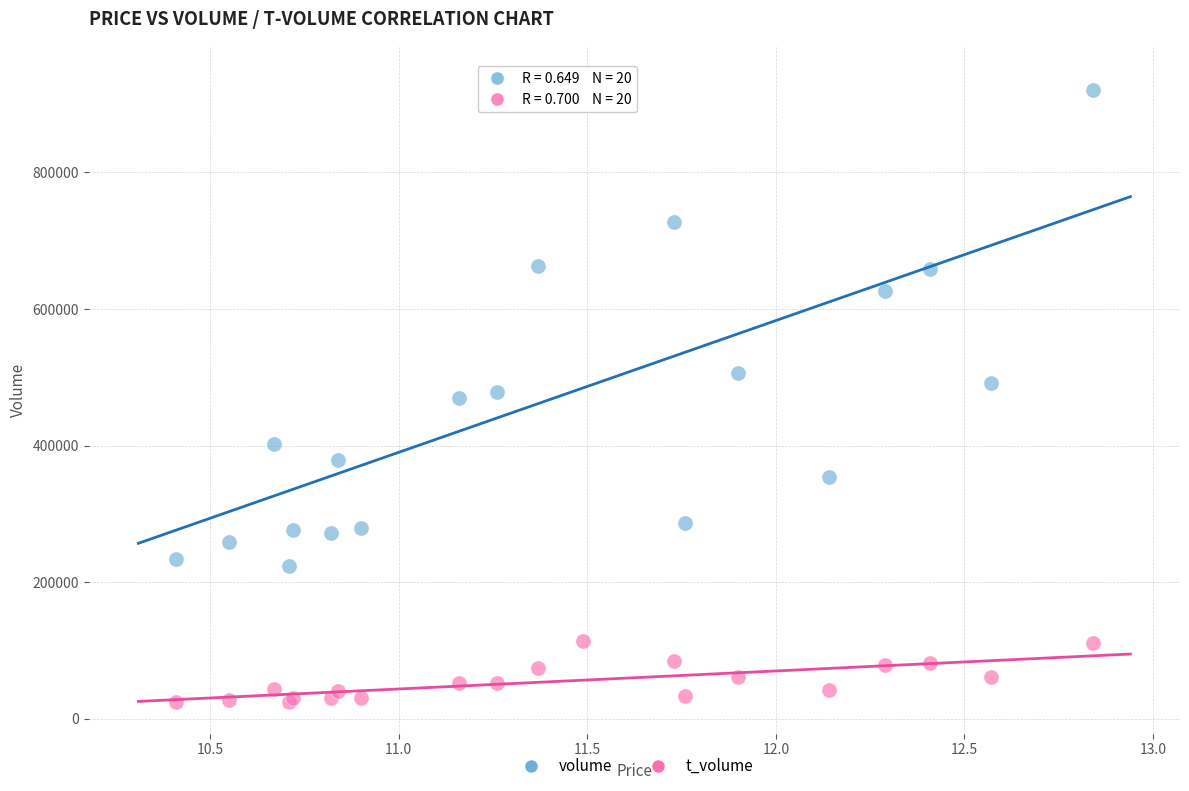

In the volume series, what Y value is closest to 581527?

626346